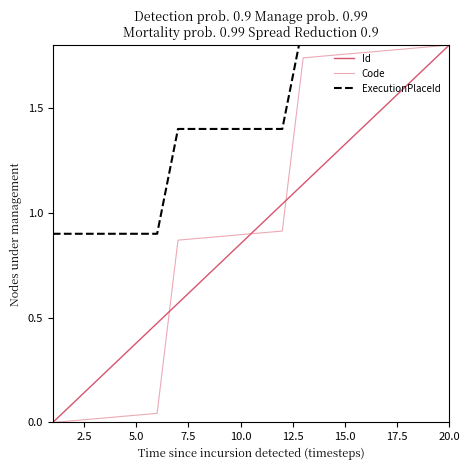

What is the value of the ExecutionPlaceId point at the 1st from the left?

0.9